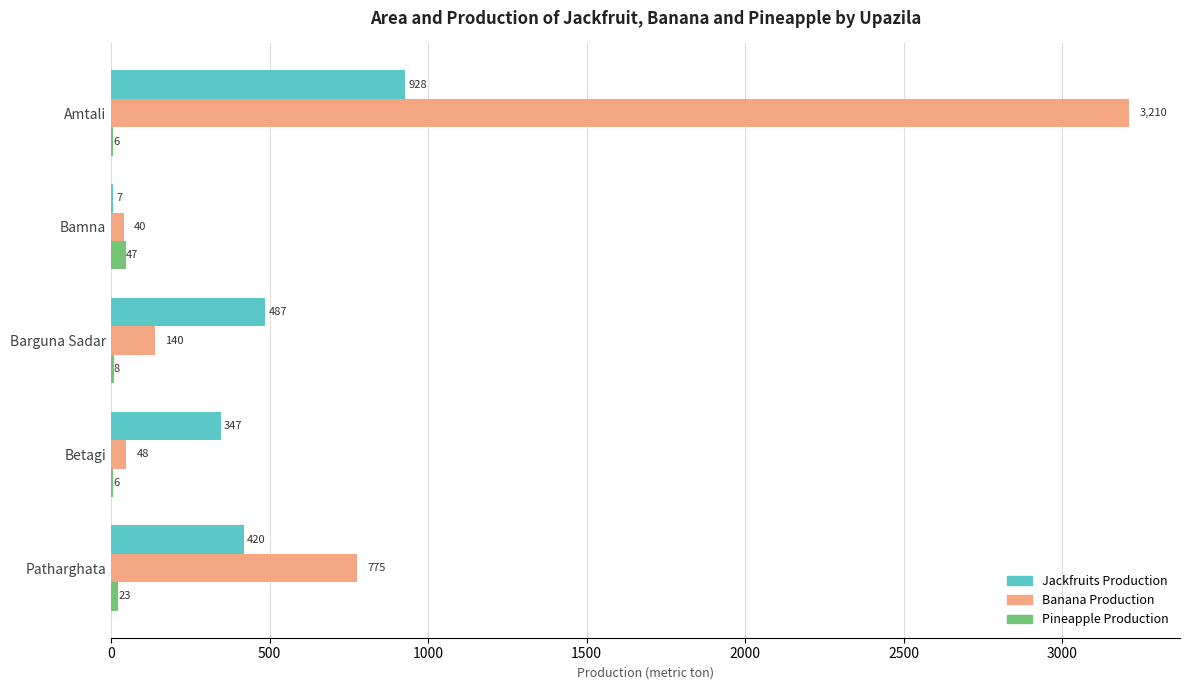

True or false: Banana Production has a value of 140 at Barguna Sadar.

True